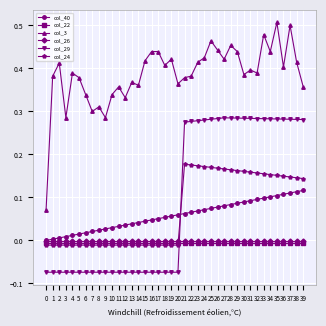

True or false: col_3 and col_26 intersect in this chart.

False